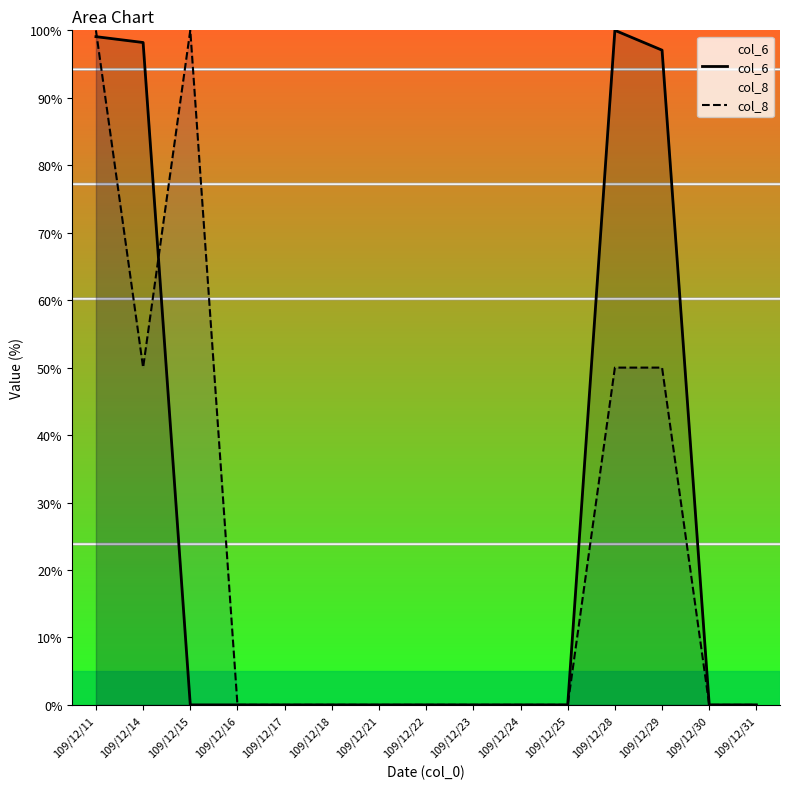

True or false: col_8 and col_6 cross at least once.

True